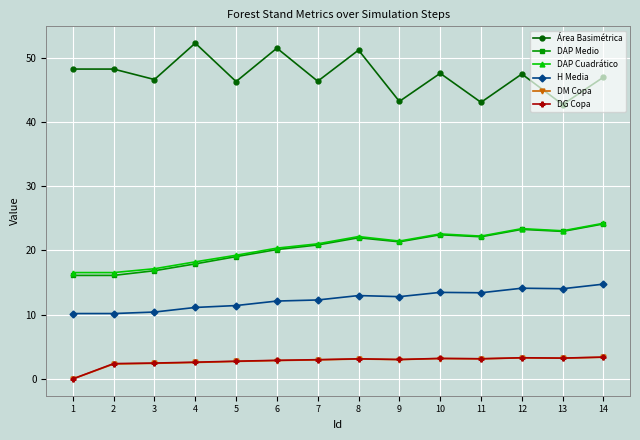

What is the maximum value for Área Basimétrica?

52.3